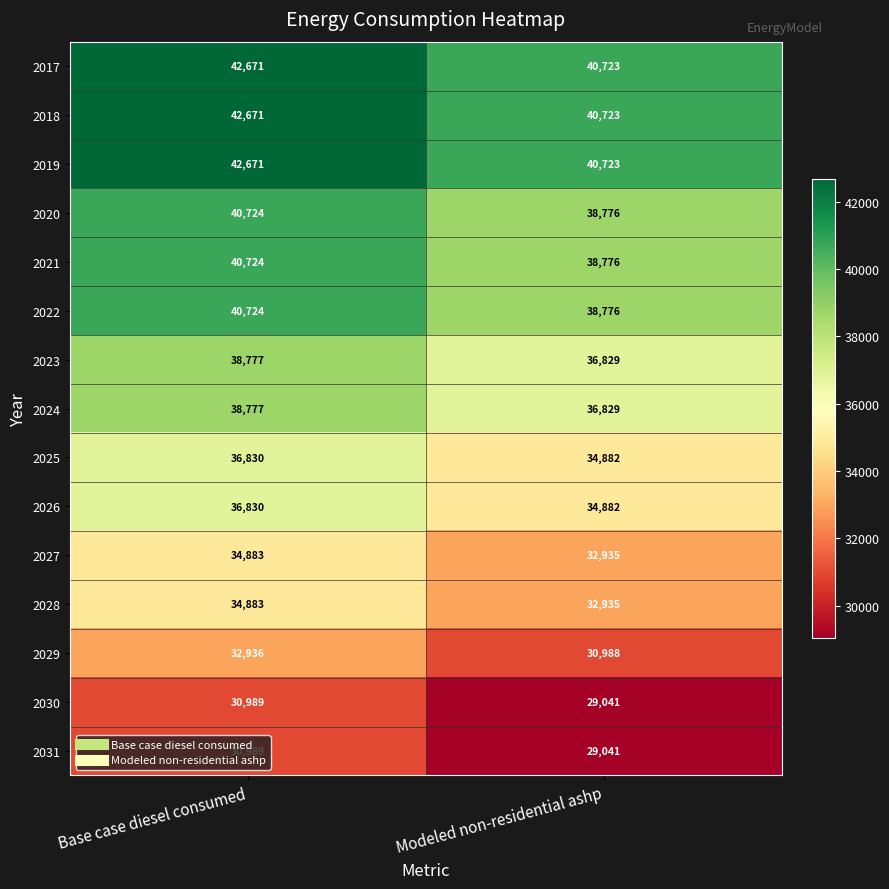

What is the sum of the 2029 values at Modeled non-residential ashp and Base case diesel consumed?

63924